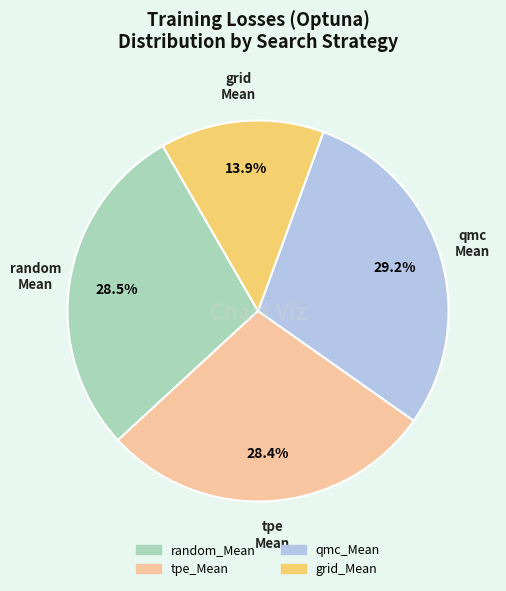

Approximately how many times larger is the value at random_Mean compared to tpe_Mean?

1.0